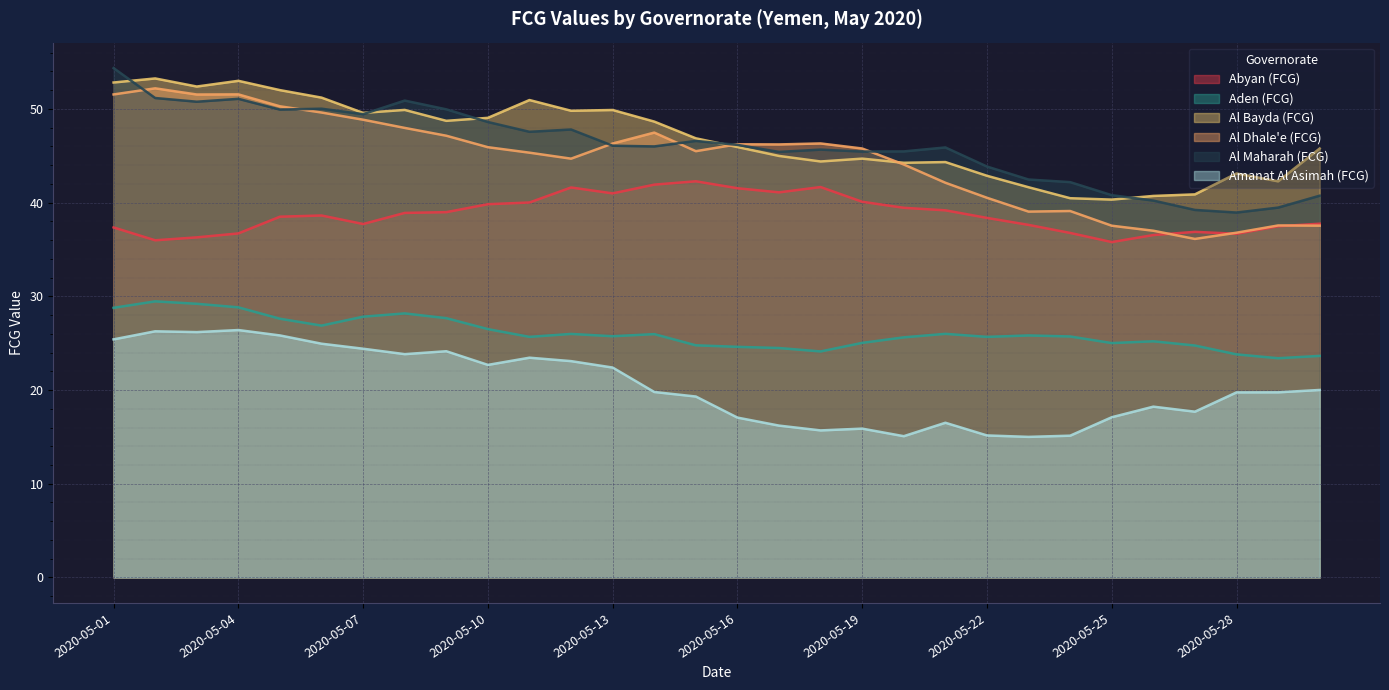

Is it true that Al Maharah (FCG) equals 22.9 at 2020-05-24?

False